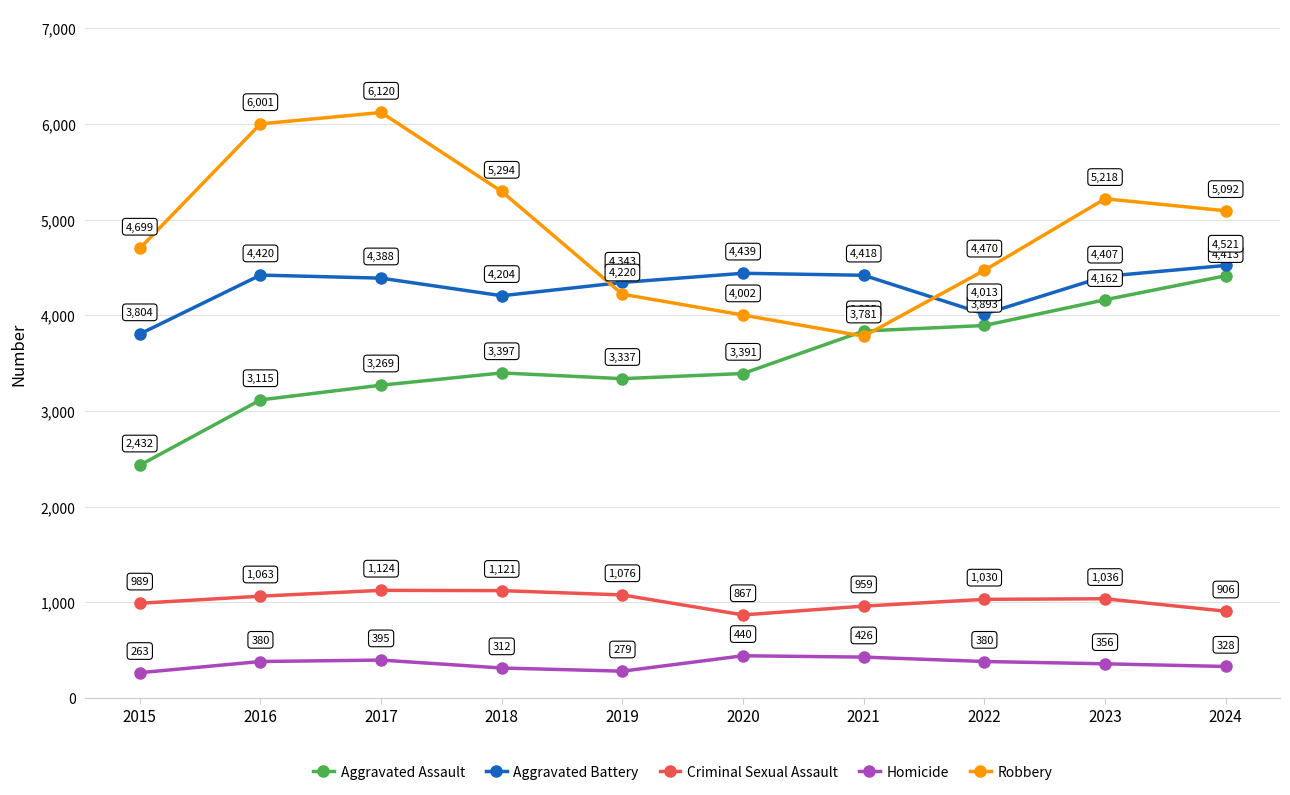

What is the maximum value for Aggravated Battery?

4521